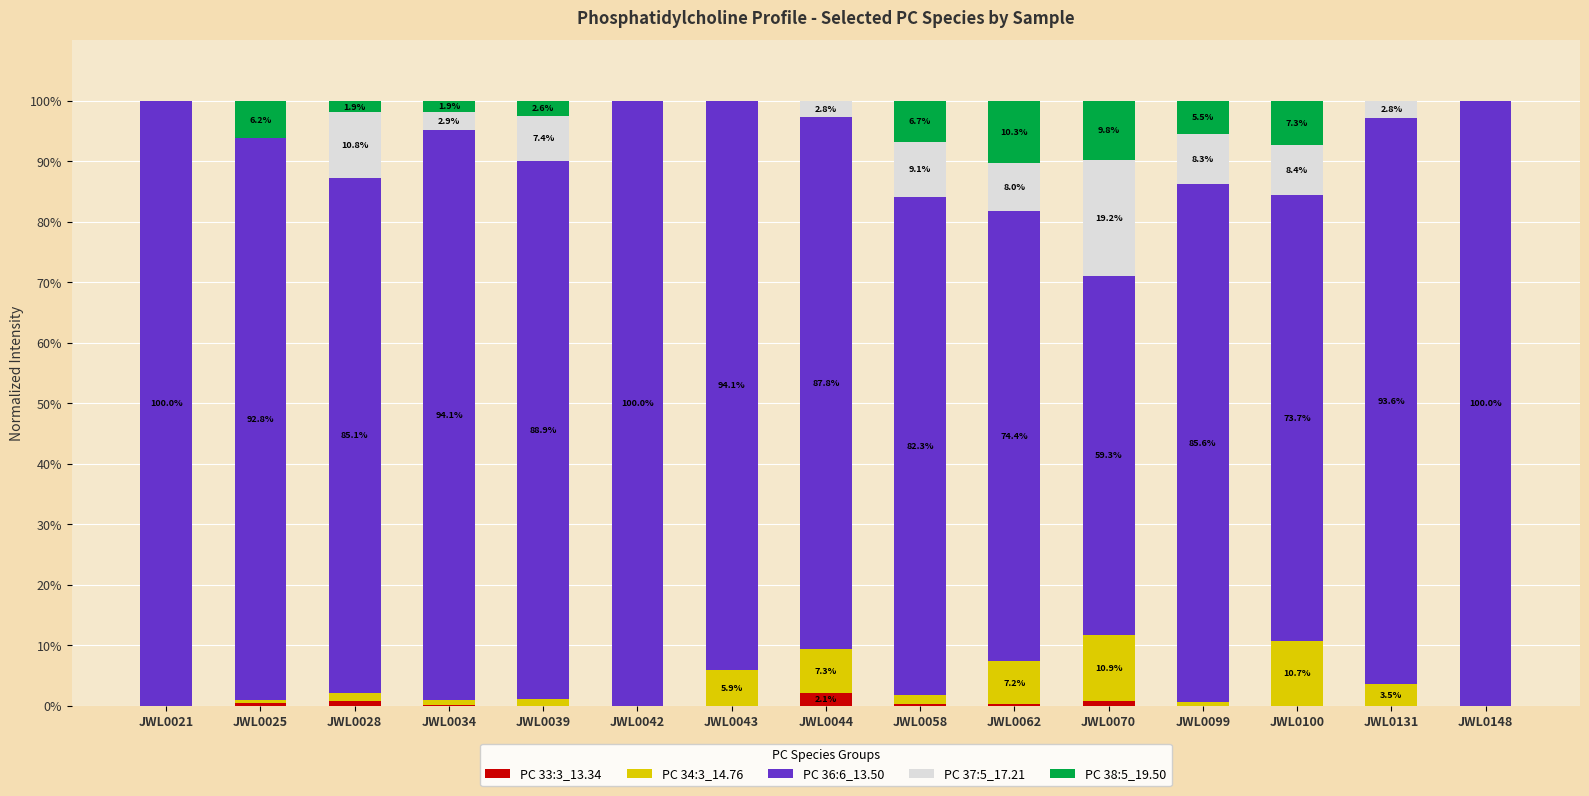

At which label does PC 33:3_13.34 reach its peak?

JWL0044